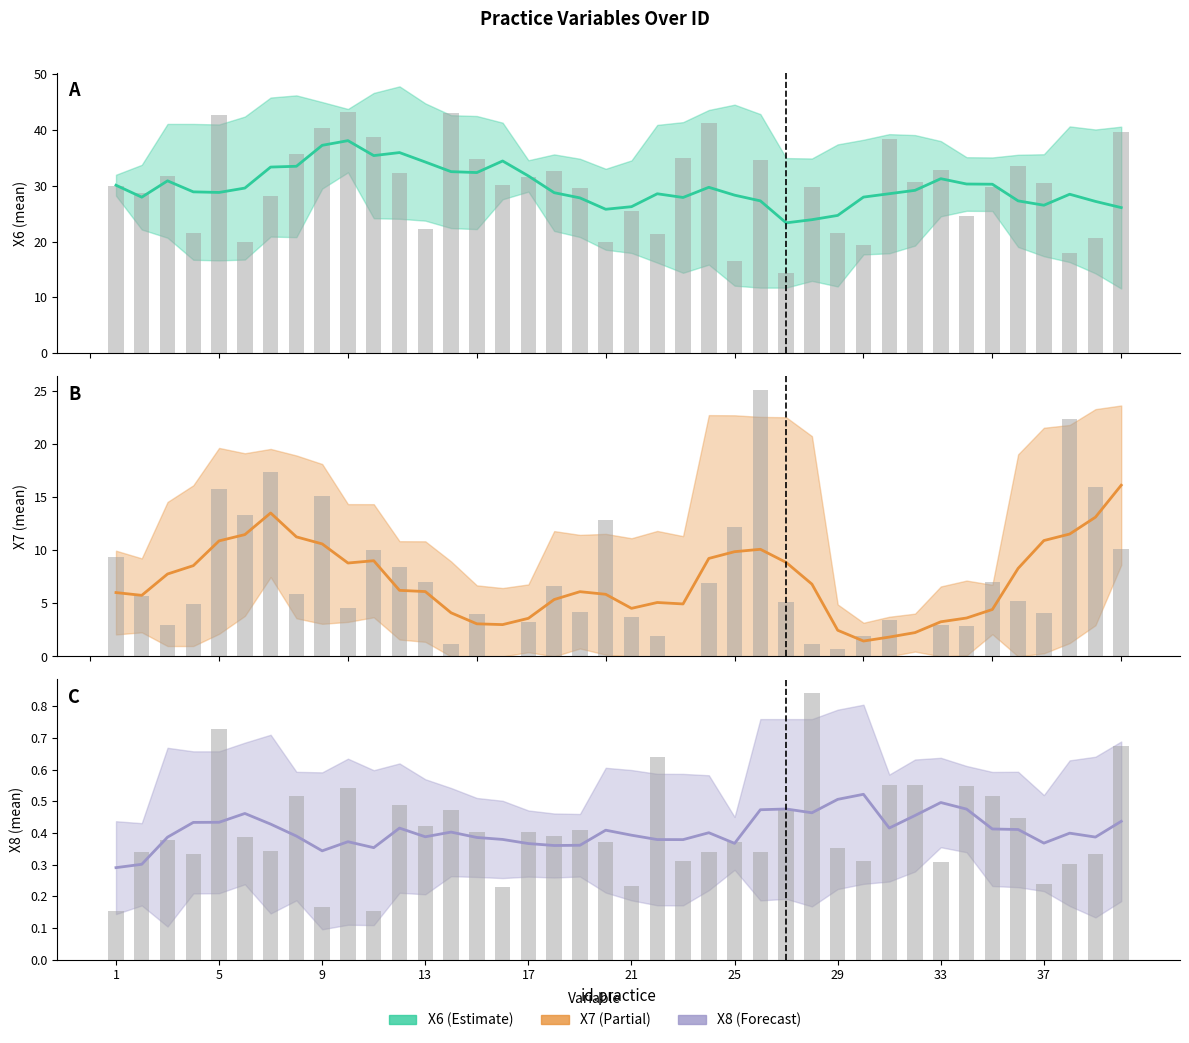

Which series has the largest range (max minus min)?

X6 raw